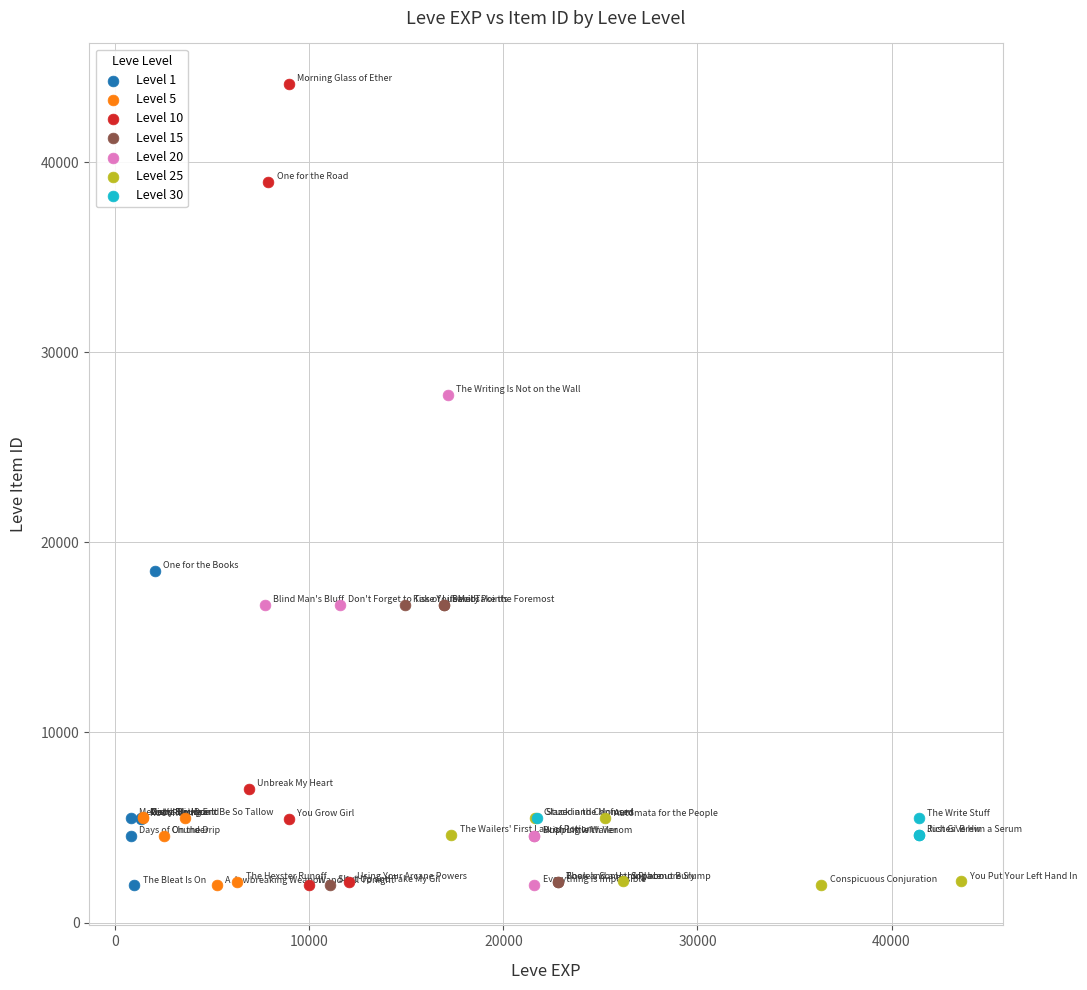

Which series has the widest spread of Y values?

Level 10